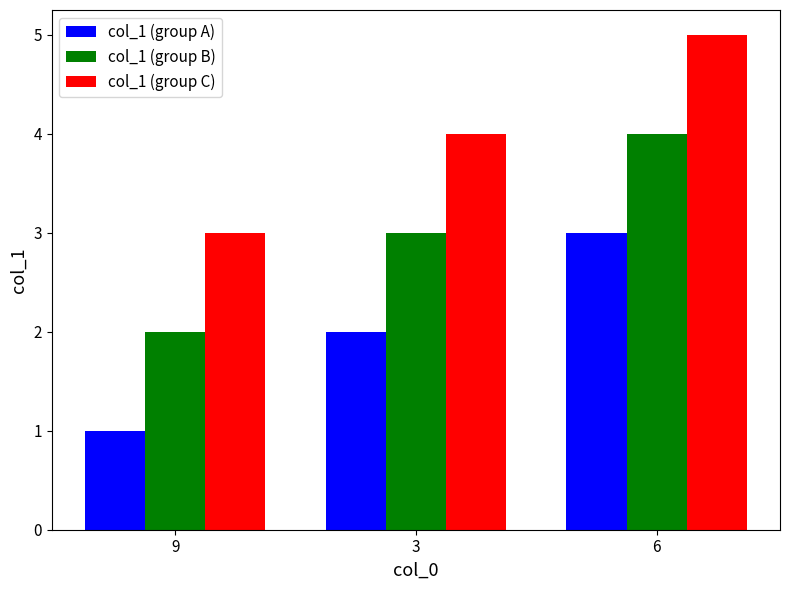

Count the number of categories in the chart.

3